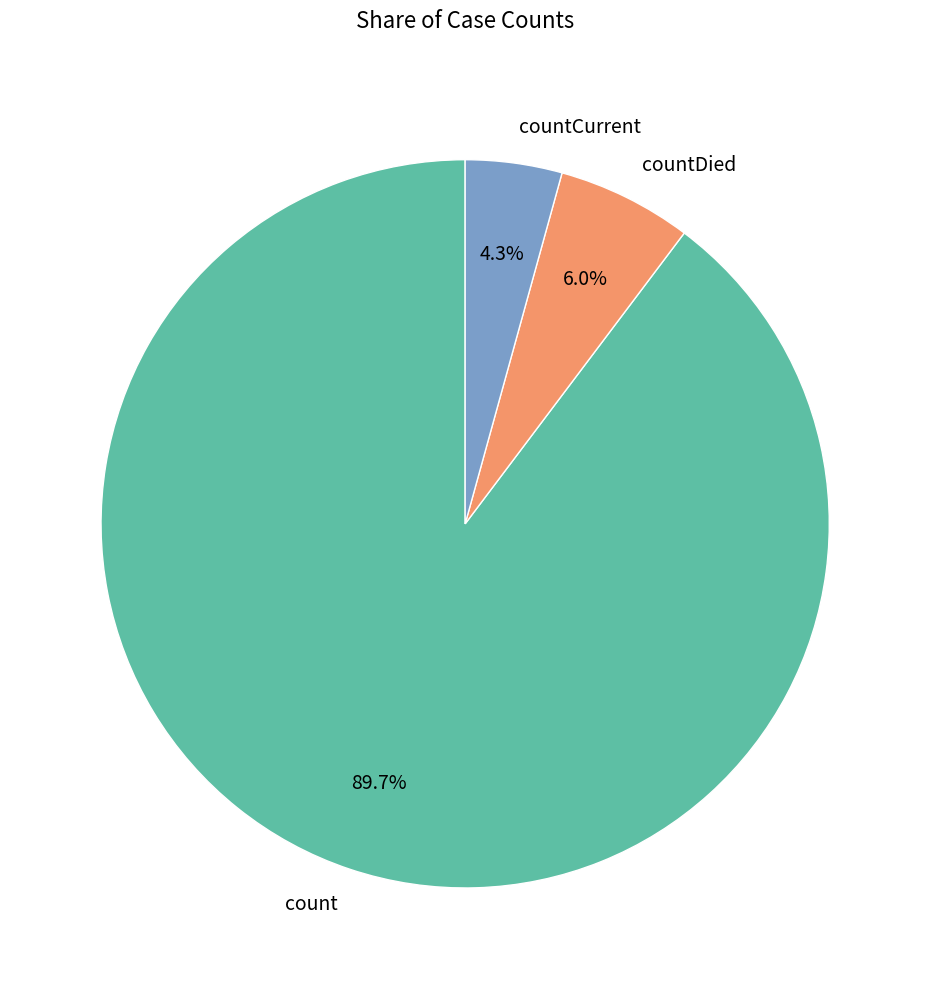

Is it true that countCurrent is 4% of the pie?

True